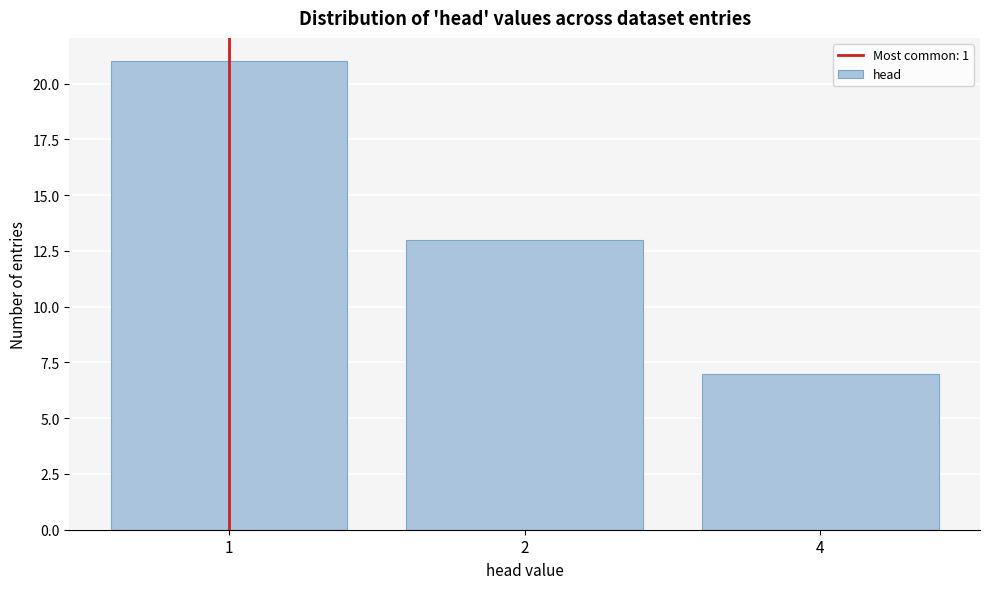

Reading right to left, extract all data points from this chart.

7	13	21